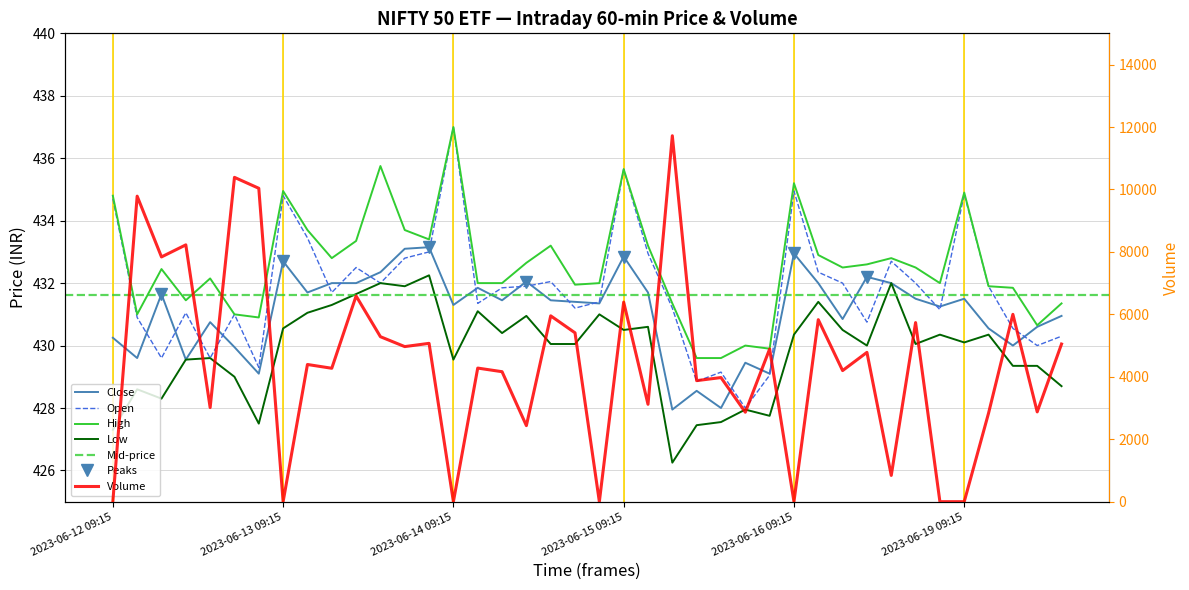

Reading left to right, list all the values displayed in this chart.

Close: 430.2	429.6	431.6	429.5	430.8	430.0	429.1	432.7	431.7	432.0	432.0	432.4	433.1	433.1	431.3	431.9	431.5	432.0	431.5	431.4	431.4	432.9	431.7	428.0	428.5	428.0	429.5	429.1	433.0	432.0	430.9	432.2	432.0	431.5	431.2	431.5	430.5	430.0	430.6	431.0
Open: 434.7	430.9	429.6	431.0	429.6	431.0	429.3	434.8	433.5	431.7	432.5	432.0	432.8	433.0	437.0	431.4	431.9	431.9	432.0	431.2	431.4	435.6	433.0	431.2	428.9	429.1	428.0	429.0	435.0	432.4	432.0	430.8	432.7	432.0	431.1	434.9	431.9	430.5	430.0	430.3
High: 434.8	431.0	432.5	431.5	432.1	431.0	430.9	435.0	433.7	432.8	433.4	435.8	433.7	433.4	437.0	432.0	432.0	432.6	433.2	432.0	432.0	435.6	433.2	431.4	429.6	429.6	430.0	429.9	435.2	432.9	432.5	432.6	432.8	432.5	432.0	434.9	431.9	431.9	430.6	431.4
Low: 427.3	428.6	428.3	429.5	429.6	429.0	427.5	430.5	431.0	431.3	431.6	432.0	431.9	432.2	429.5	431.1	430.4	431.0	430.0	430.0	431.0	430.5	430.6	426.2	427.5	427.5	428.0	427.8	430.4	431.4	430.5	430.0	432.0	430.0	430.4	430.1	430.4	429.4	429.4	428.7
Volume: 0.0	9785.0	7839.0	8225.0	3015.0	10387.0	10037.0	0.0	4394.0	4273.0	6588.0	5284.0	4967.0	5071.0	0.0	4279.0	4163.0	2436.0	5952.0	5408.0	0.0	6391.0	3119.0	11720.0	3877.0	3975.0	2865.0	4890.0	0.0	5829.0	4199.0	4782.0	841.0	5736.0	0.0	0.0	2836.0	6000.0	2876.0	5049.0